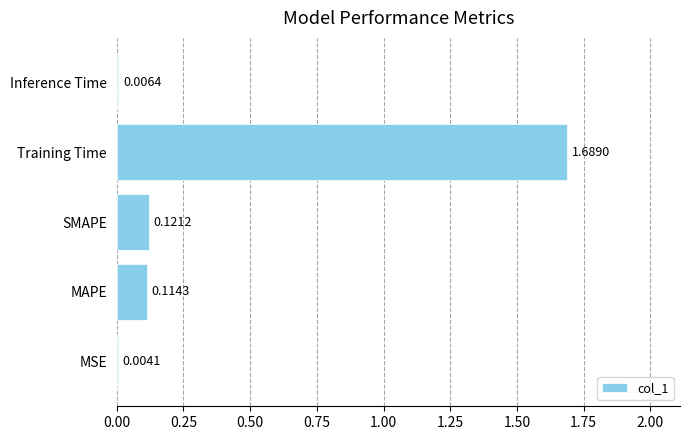

Which category has the highest value across all series?

Training Time